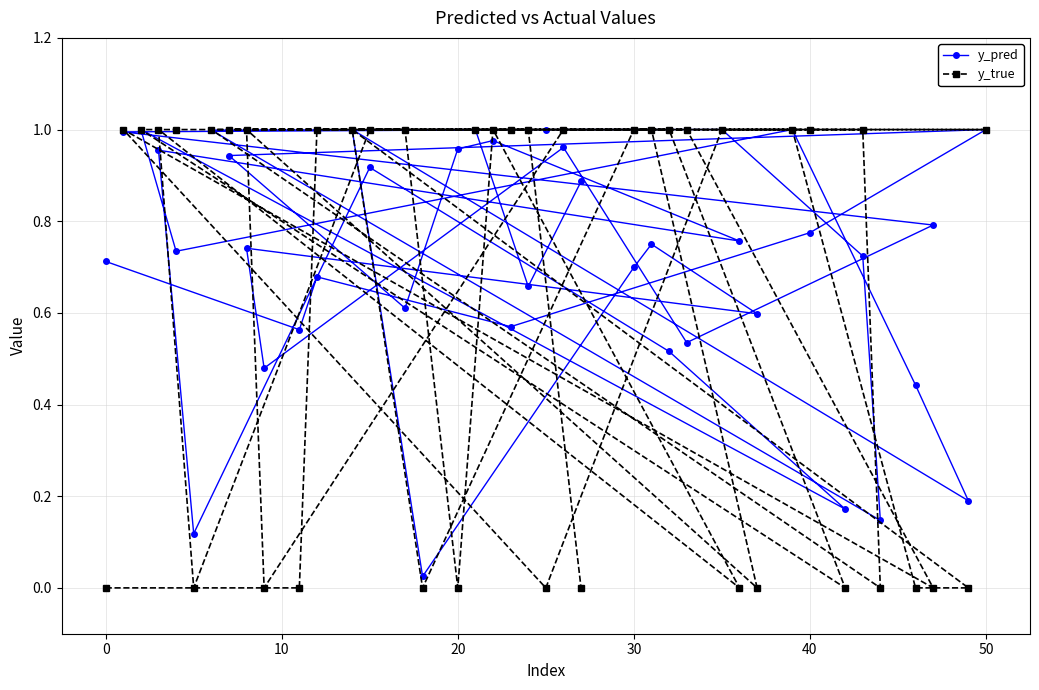

How many lines are shown in the chart?

2